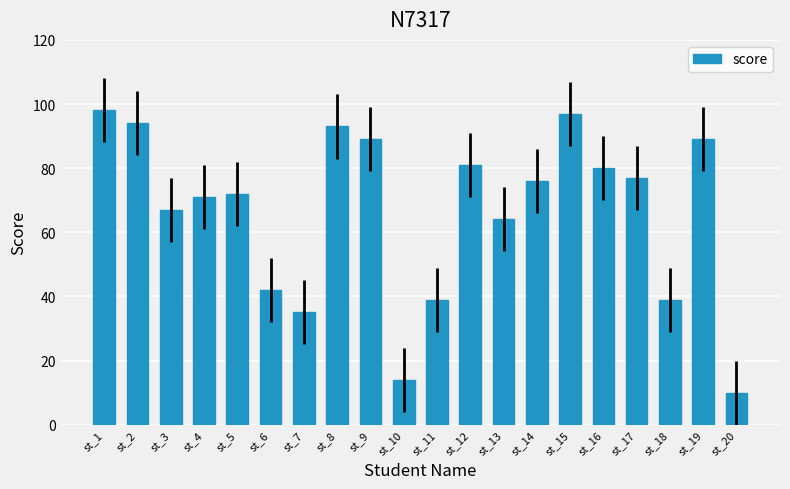

What is the maximum value shown in the chart?

98